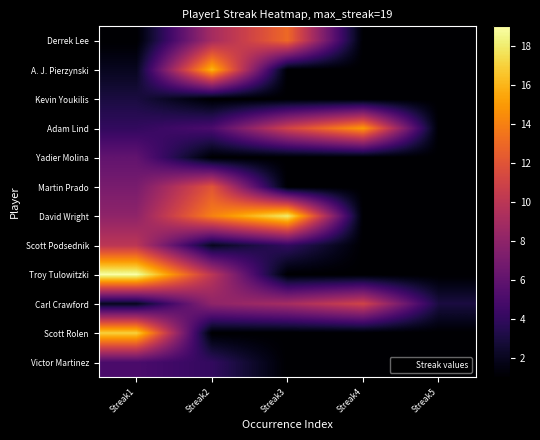

Which series has the largest total across all categories?

David Wright